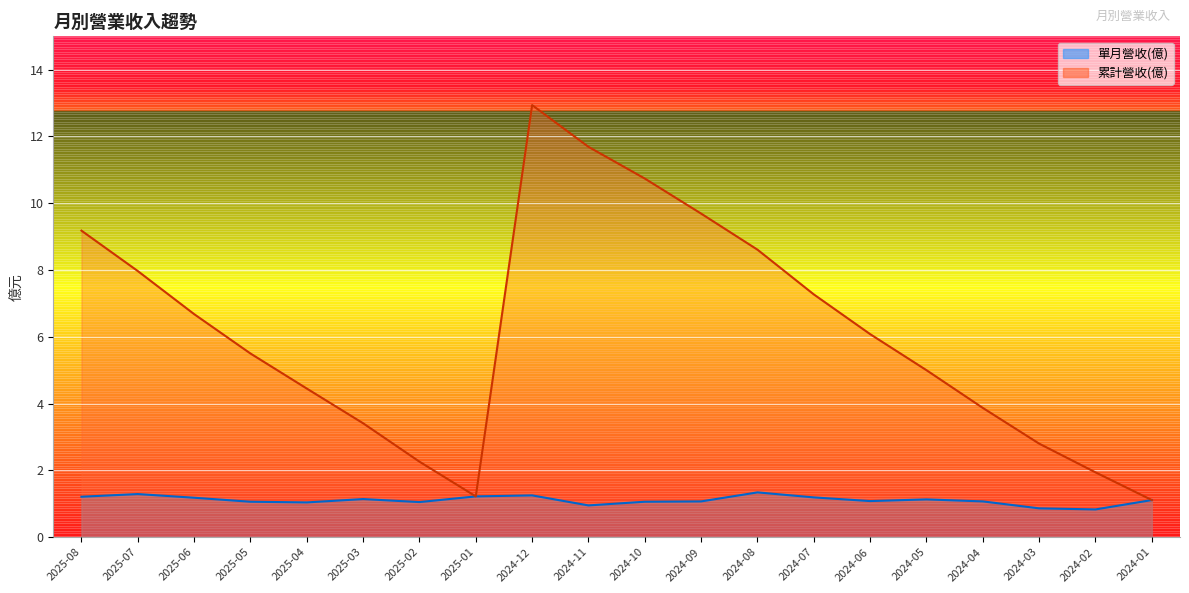

What is the spread (max minus min) of values at 2024-06?

5.0